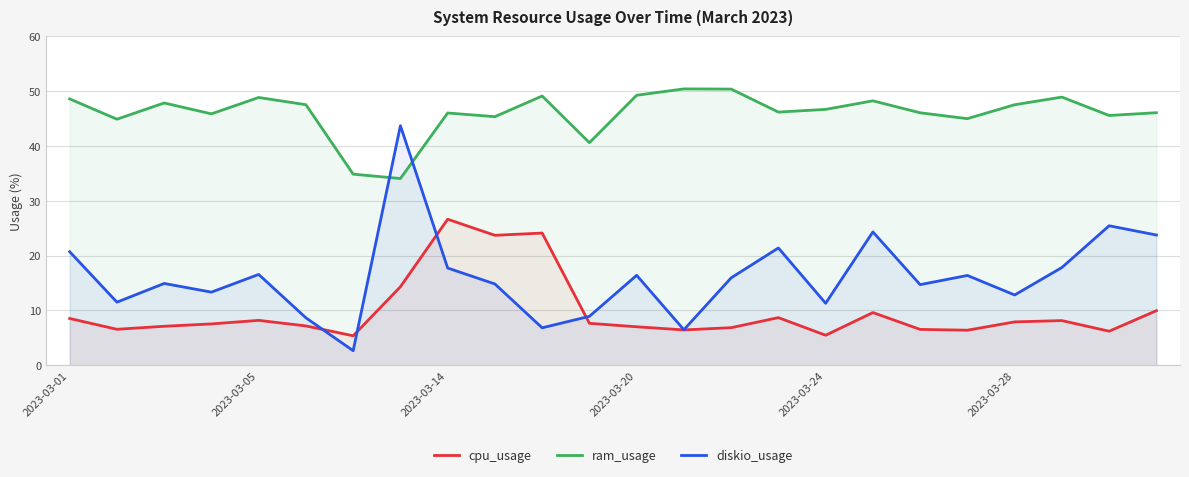

Is it true that cpu_usage equals 13.9 at 2023-03-01?

False